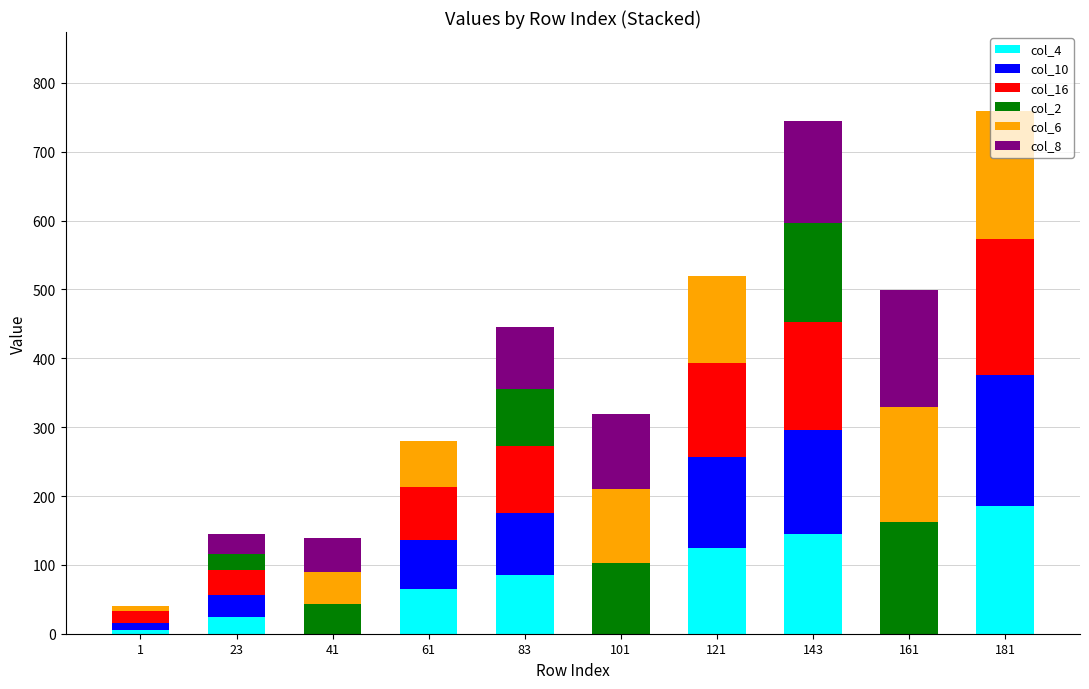

The value of col_4 at 161 is -93. True or false?

False